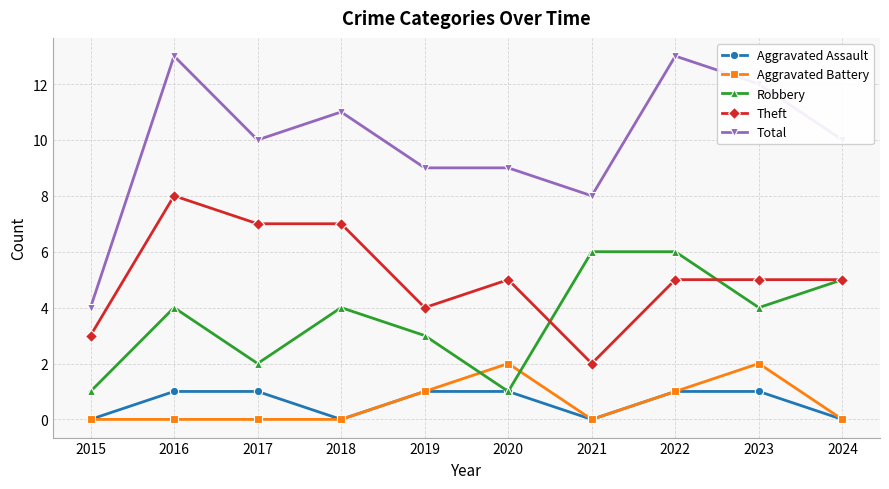

Reading left to right, list all the values displayed in this chart.

Aggravated Assault: 0	1	1	0	1	1	0	1	1	0
Aggravated Battery: 0	0	0	0	1	2	0	1	2	0
Robbery: 1	4	2	4	3	1	6	6	4	5
Theft: 3	8	7	7	4	5	2	5	5	5
Total: 4	13	10	11	9	9	8	13	12	10